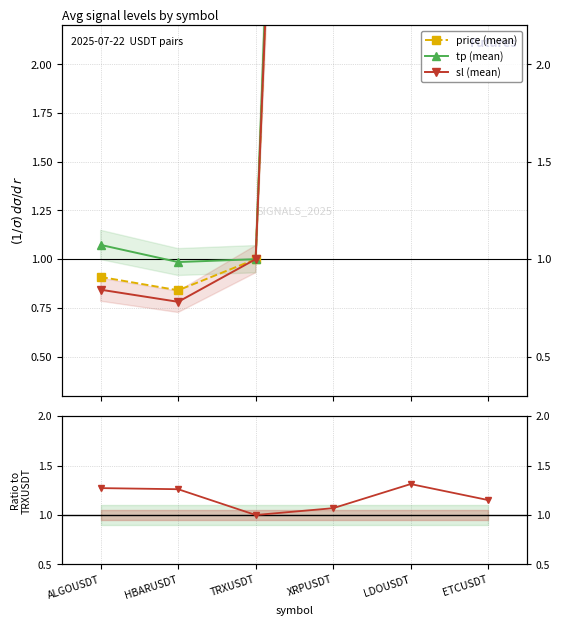

True or false: tp/sl ratio and sl (mean) cross at least once.

False